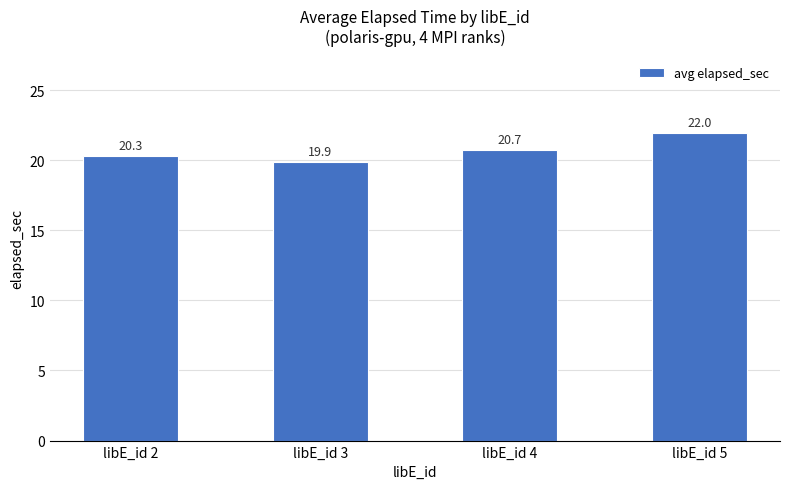

What value does the data have at libE_id 3?

19.9